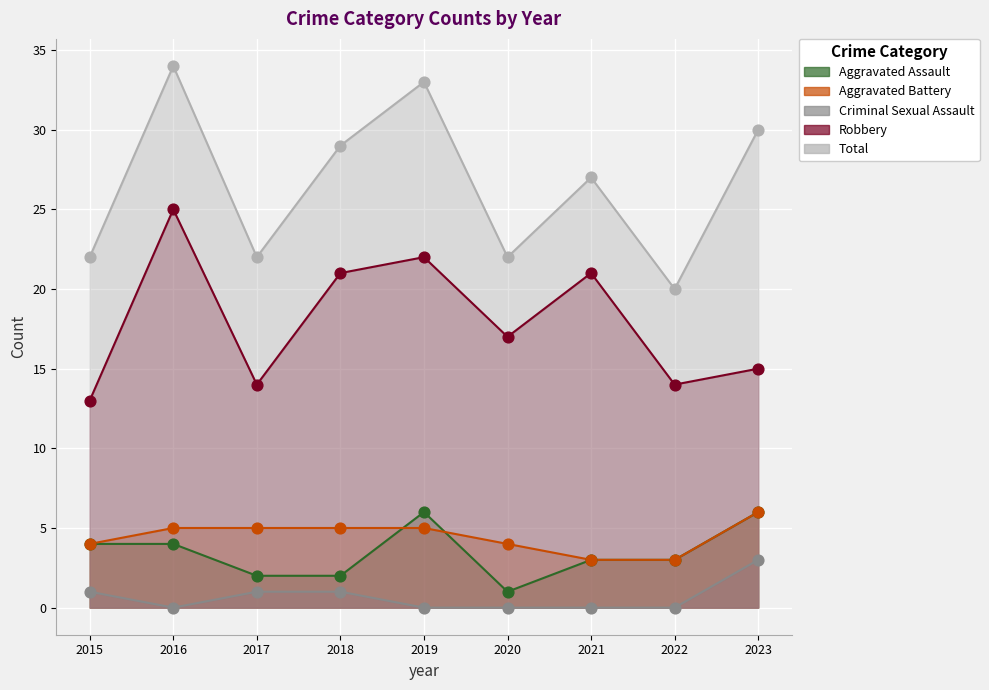

Which series has the widest spread of Y values?

Total